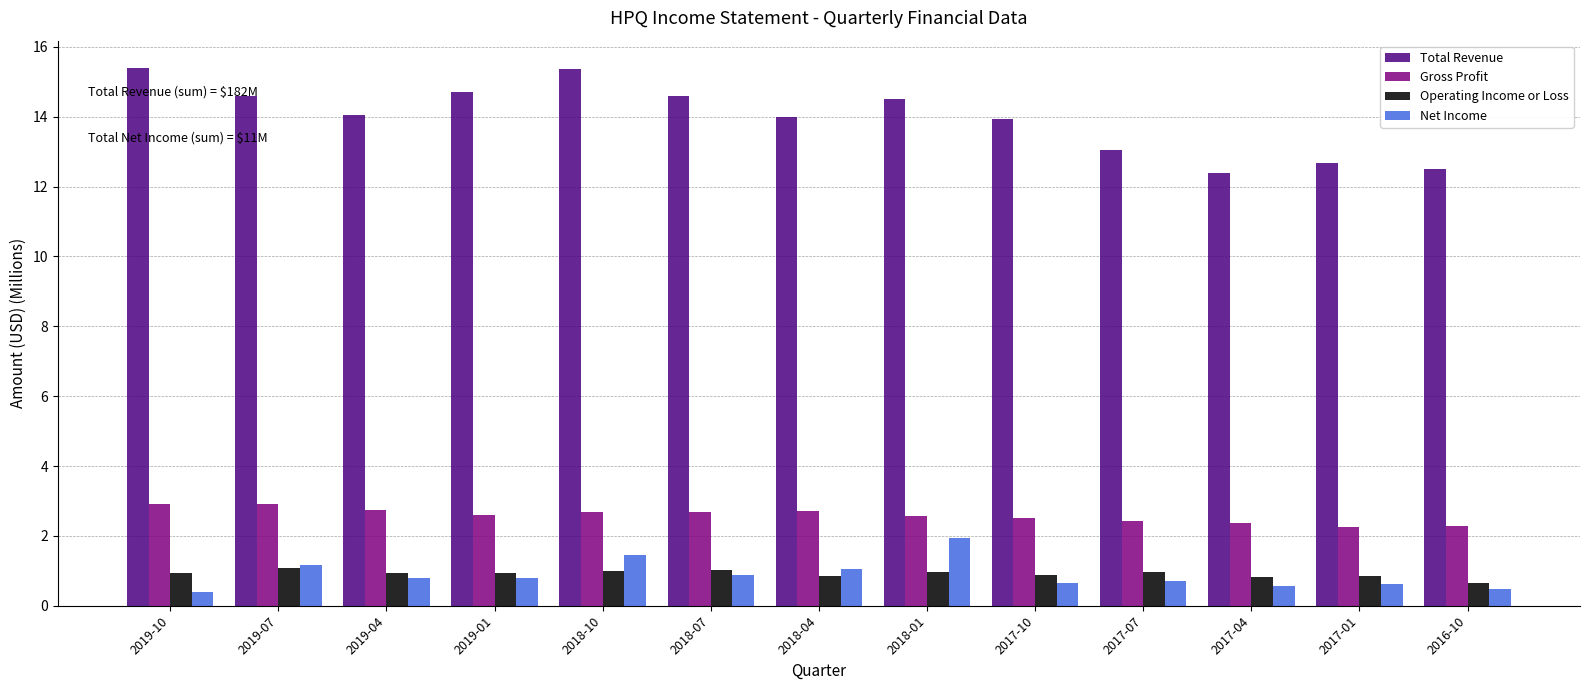

Is the value of Net Income at 2017-04 greater than the value of Total Revenue at 2017-07?

No